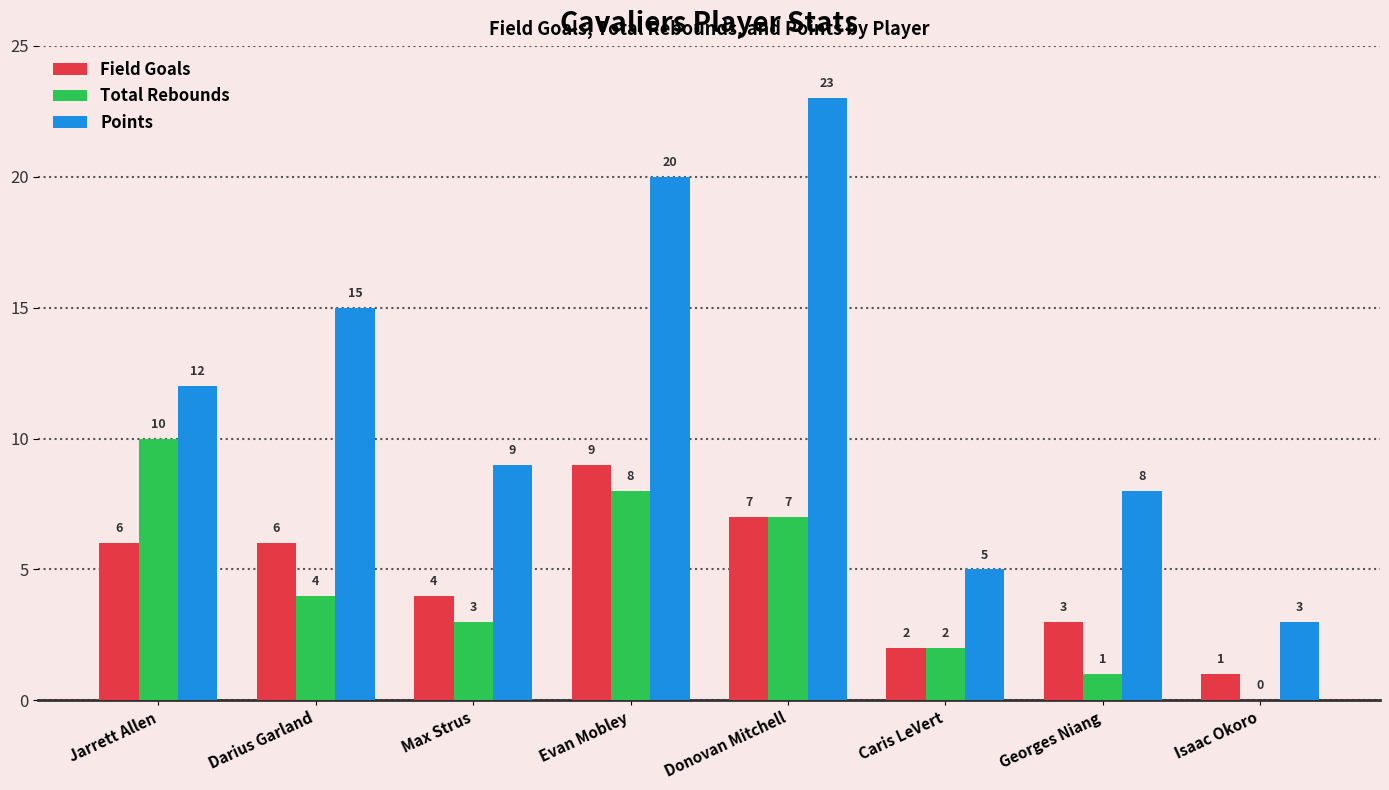

Which series changed the most between Darius Garland and Georges Niang?

Points